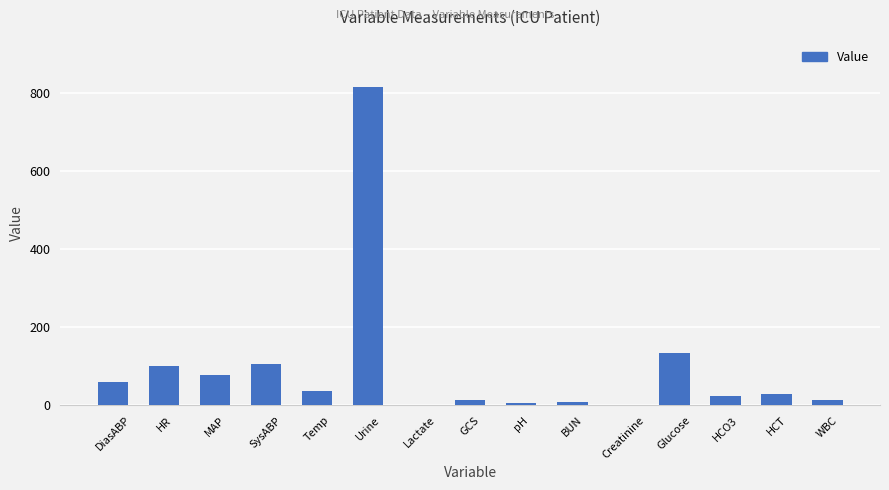

Between MAP and HCT, which is larger?

MAP